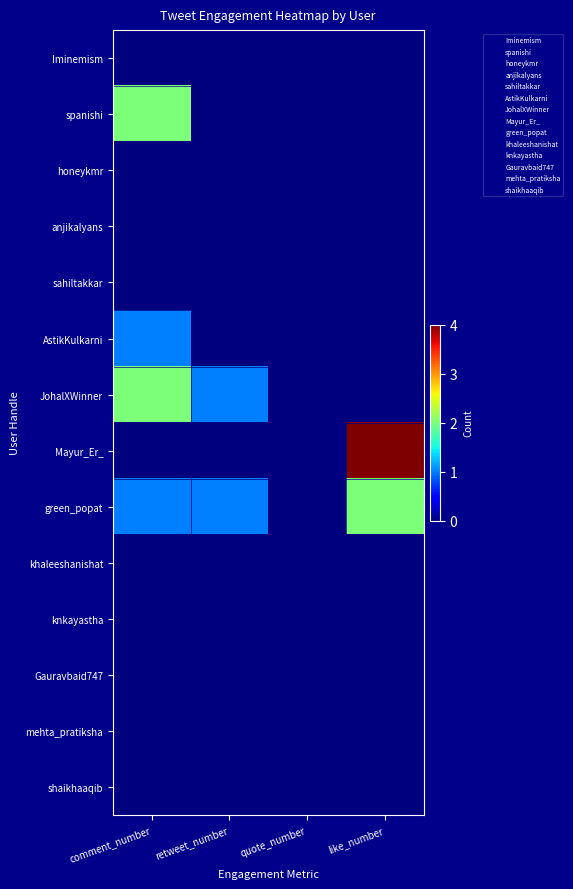

Rank the series by their maximum value, from highest to lowest.

Mayur_Er_, spanishi, JohalXWinner, green_popat, AstikKulkarni, Iminemism, honeykmr, anjikalyans, sahiltakkar, khaleeshanishat, knkayastha, Gauravbaid747, mehta_pratiksha, shaikhaaqib